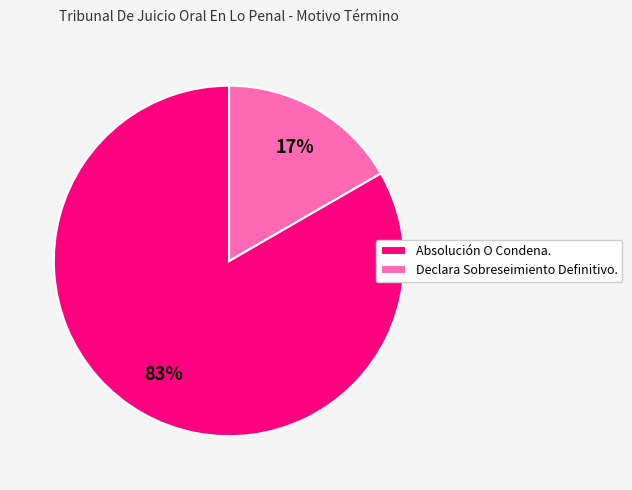

Do Declara Sobreseimiento Definitivo. and Absolución O Condena. together represent more than half of the pie?

Yes